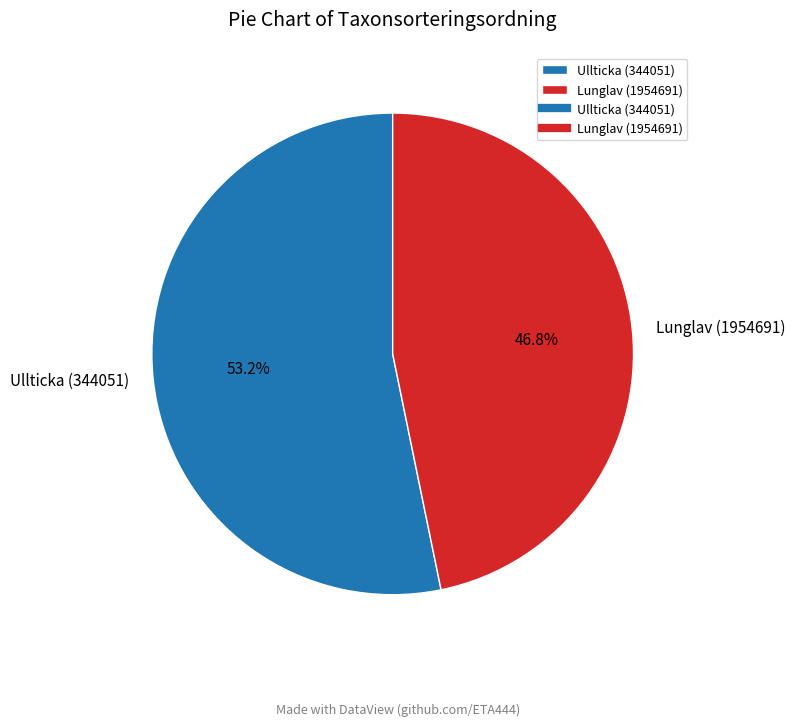

What is the total percentage of Lunglav (1954691) and Ullticka (344051)?

100.0%